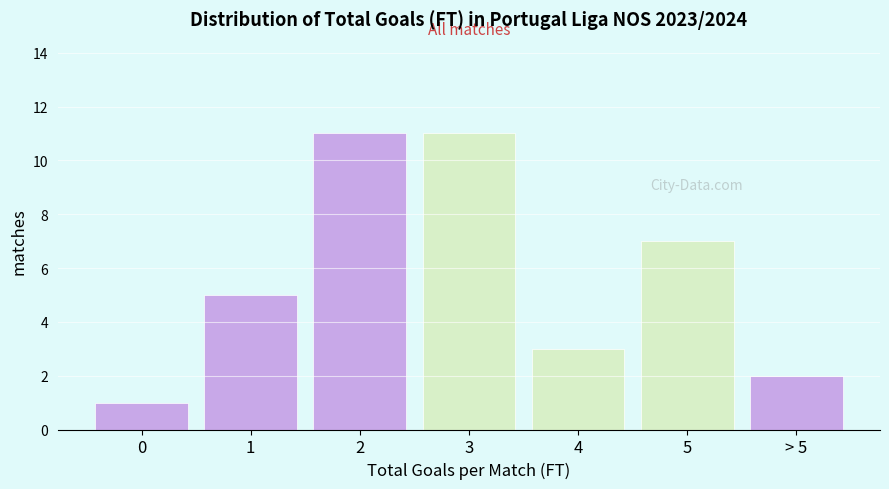

Reading right to left, what are all the values shown in this chart?

2	7	3	11	11	5	1